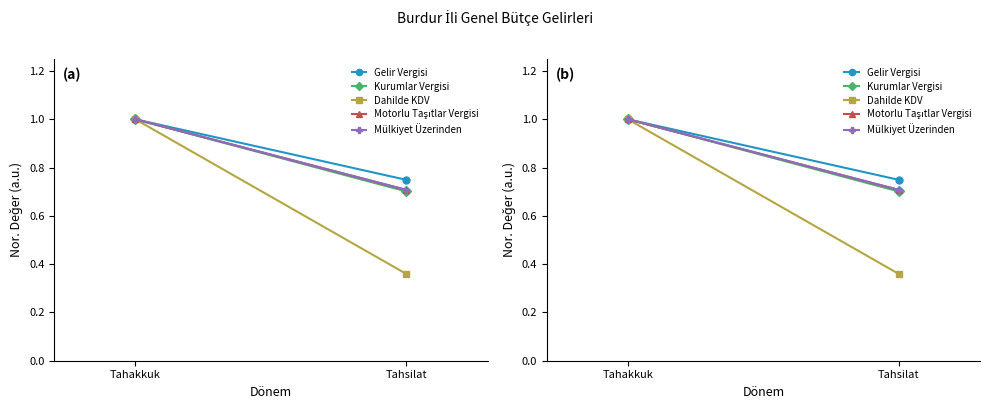

The value of Dahilde KDV at Tahakkuk is 1.0. True or false?

True